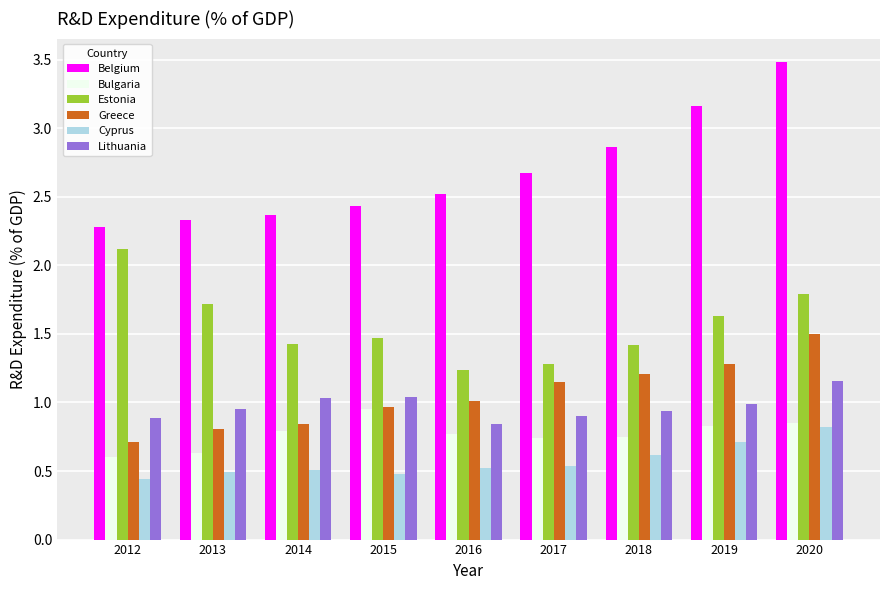

What is the difference between the second highest and minimum values in the Lithuania series?

0.2